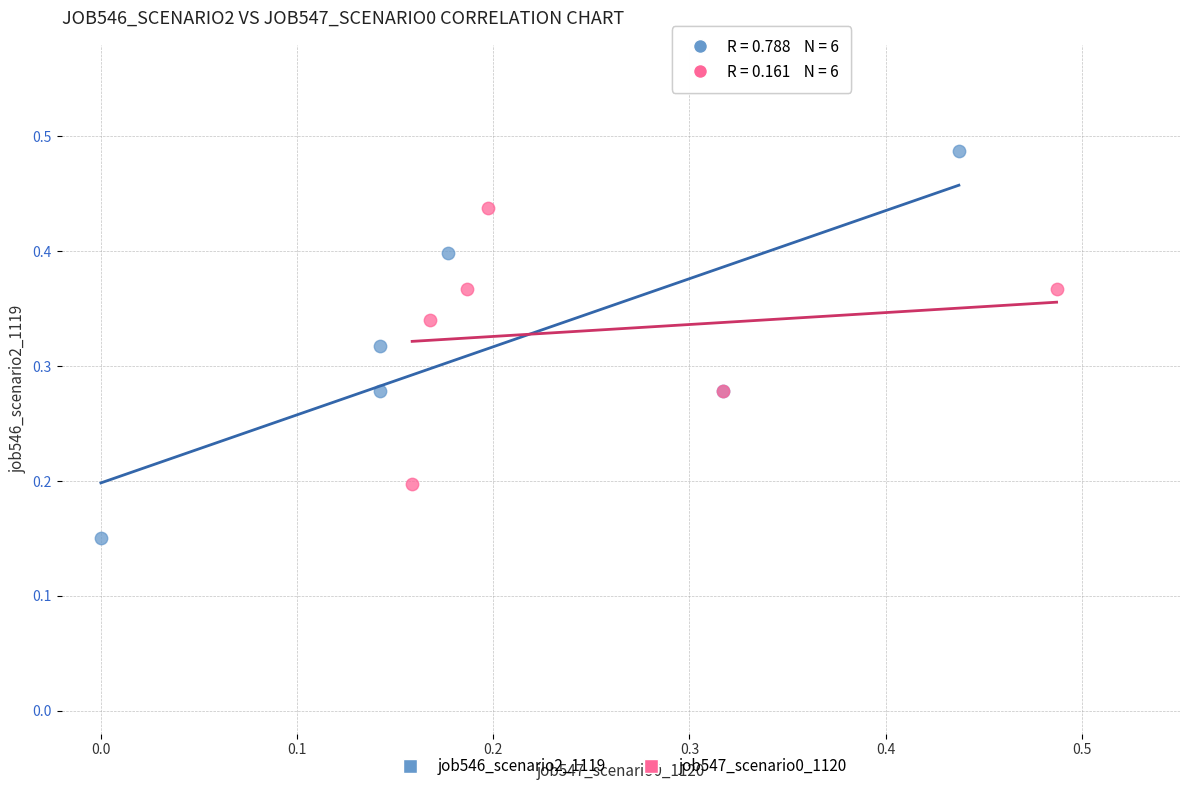

Which series reaches the minimum Y coordinate?

job546_scenario2_1119